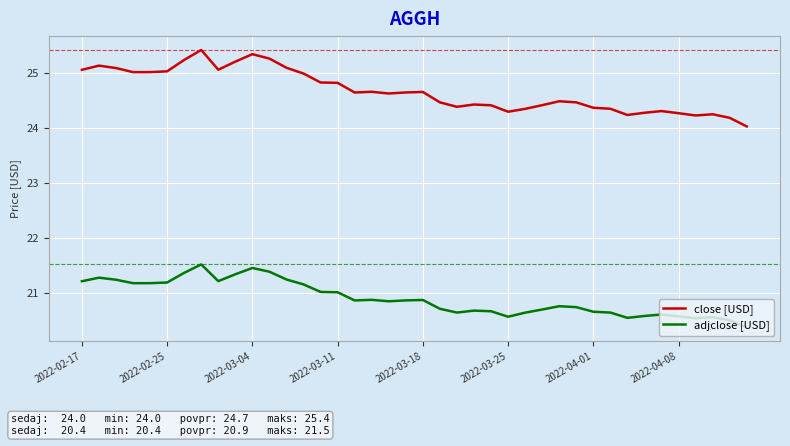

What is the minimum value shown in the chart?

20.4